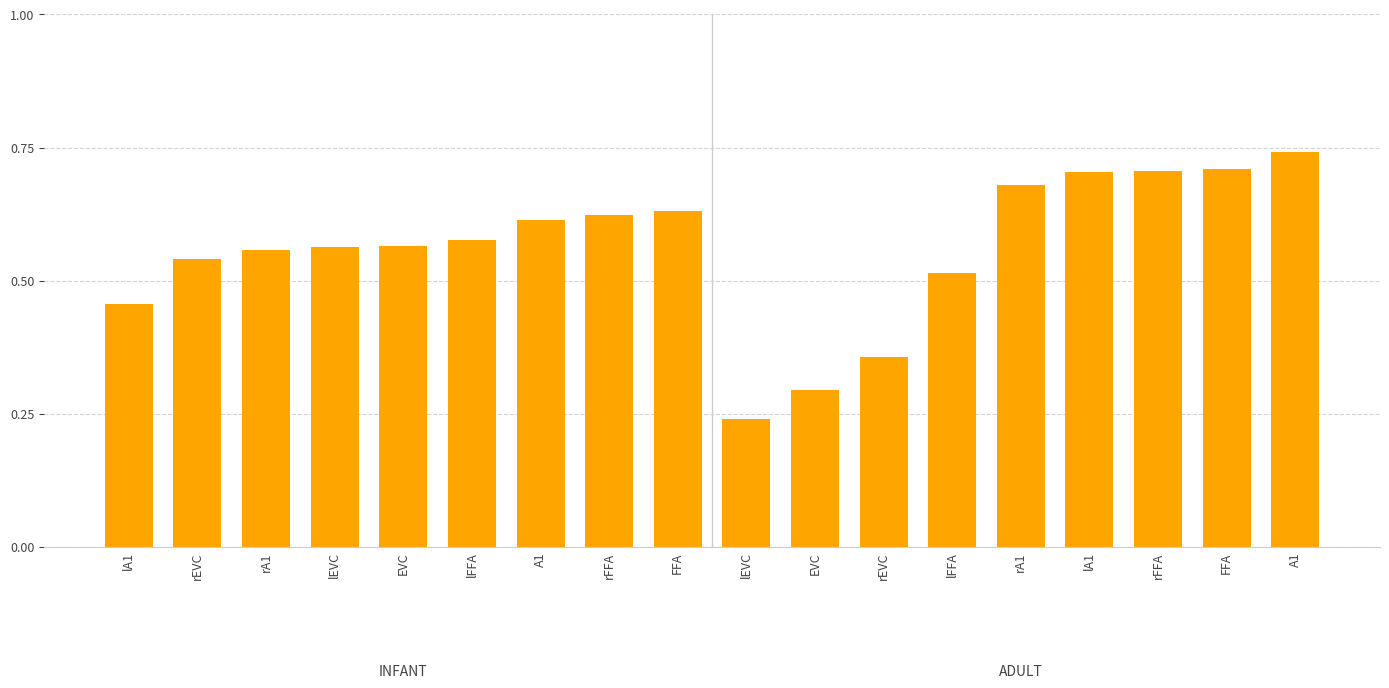

List the labels in order of value, smallest first.

lEVC, EVC, rEVC, lA1, lFFA, rEVC, rA1, lEVC, EVC, lFFA, A1, rFFA, FFA, rA1, lA1, rFFA, FFA, A1